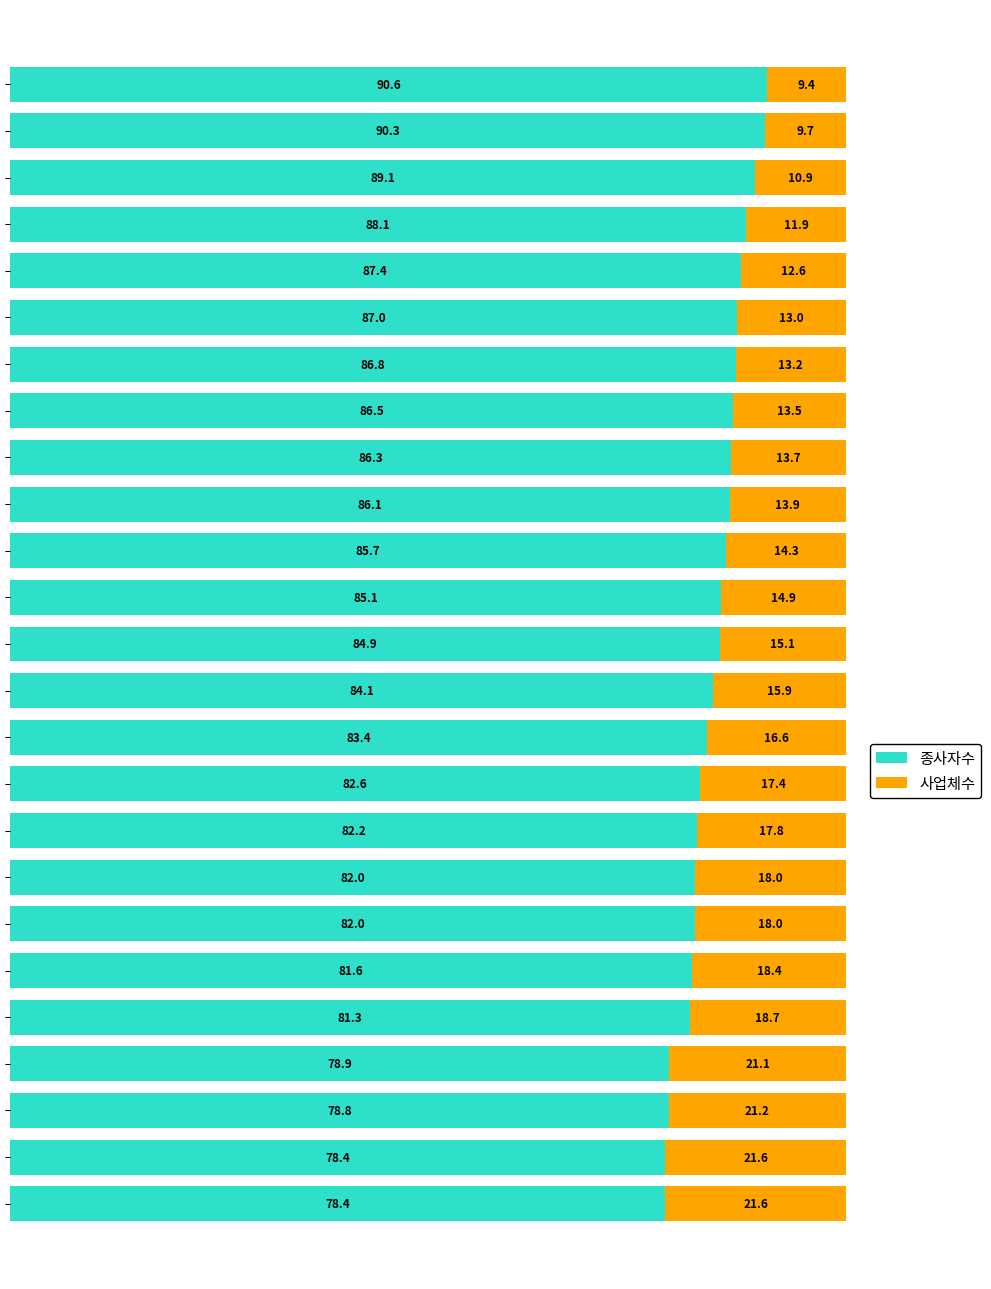

What is the minimum value for 종사자수?

78.4